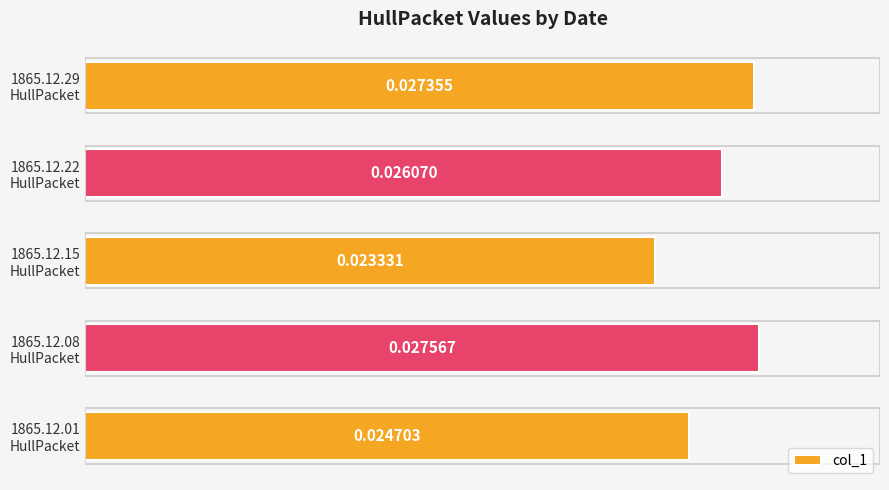

Where is the data nearest to the value 0?

1865.12.15
HullPacket